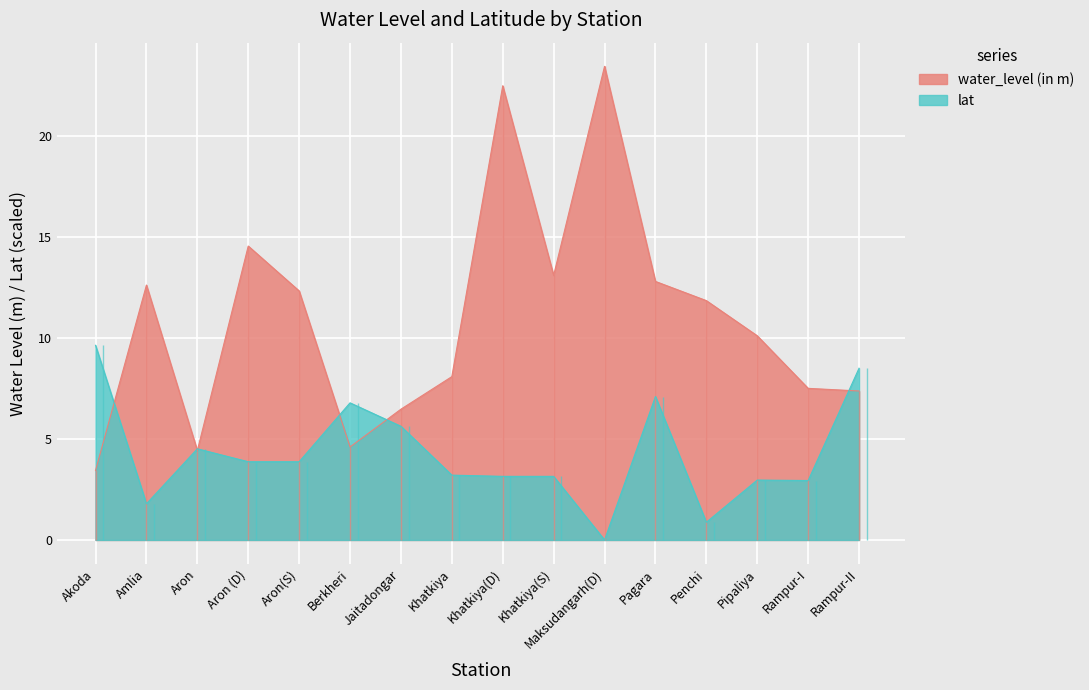

Which has a higher value, Pagara or Khatkiya?

Pagara